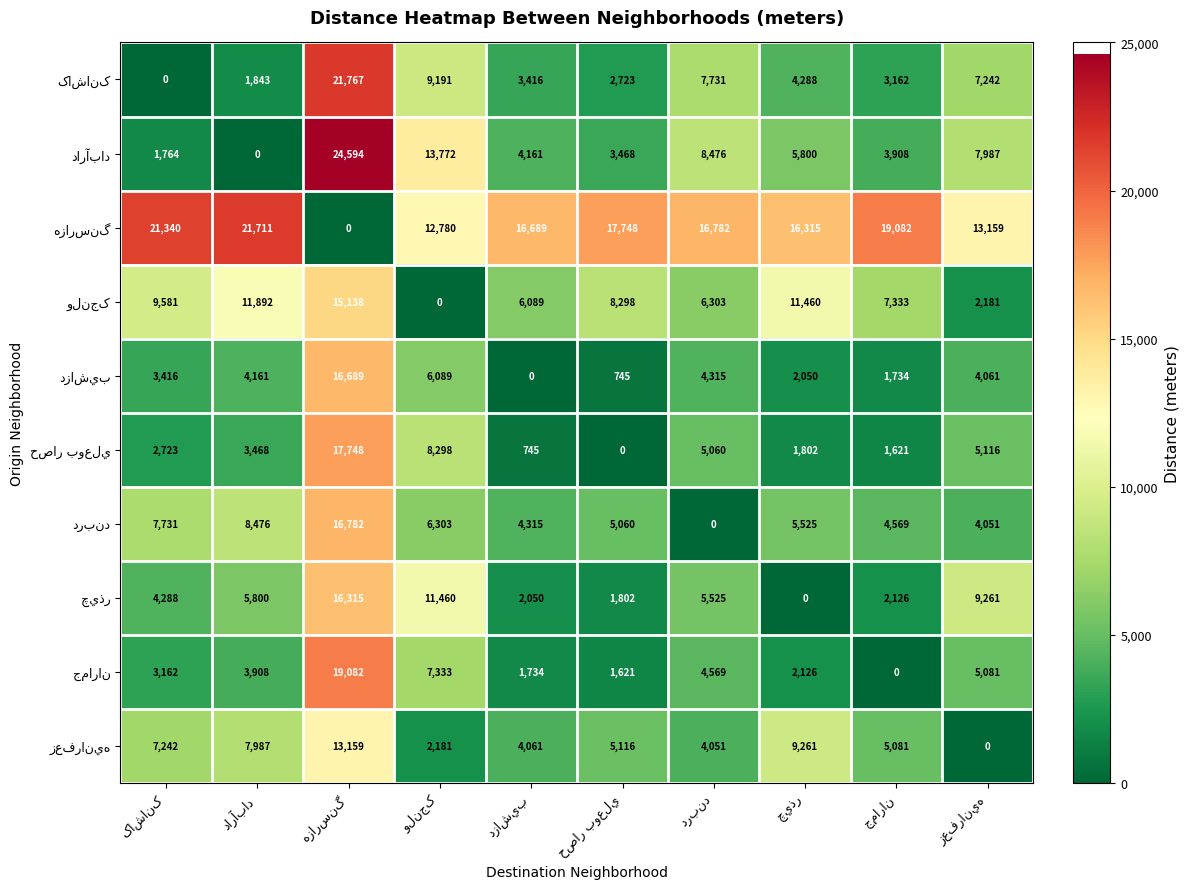

List the labels in order of دزاشيب value, smallest first.

دزاشيب, حصار بوعلي, جماران, چيذر, کاشانک, زعفرانيه, دارآباد, دربند, ولنجک, هزارسنگ